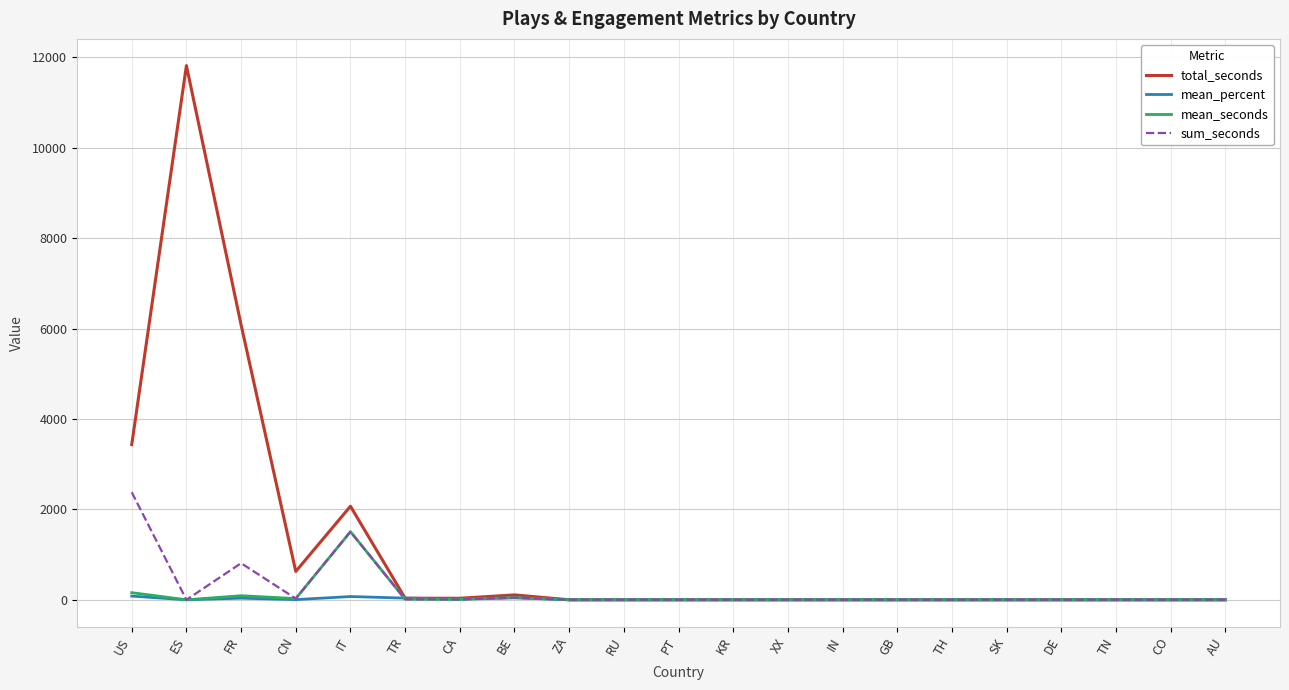

Rank the series by their maximum value, from highest to lowest.

total_seconds, sum_seconds, mean_seconds, mean_percent